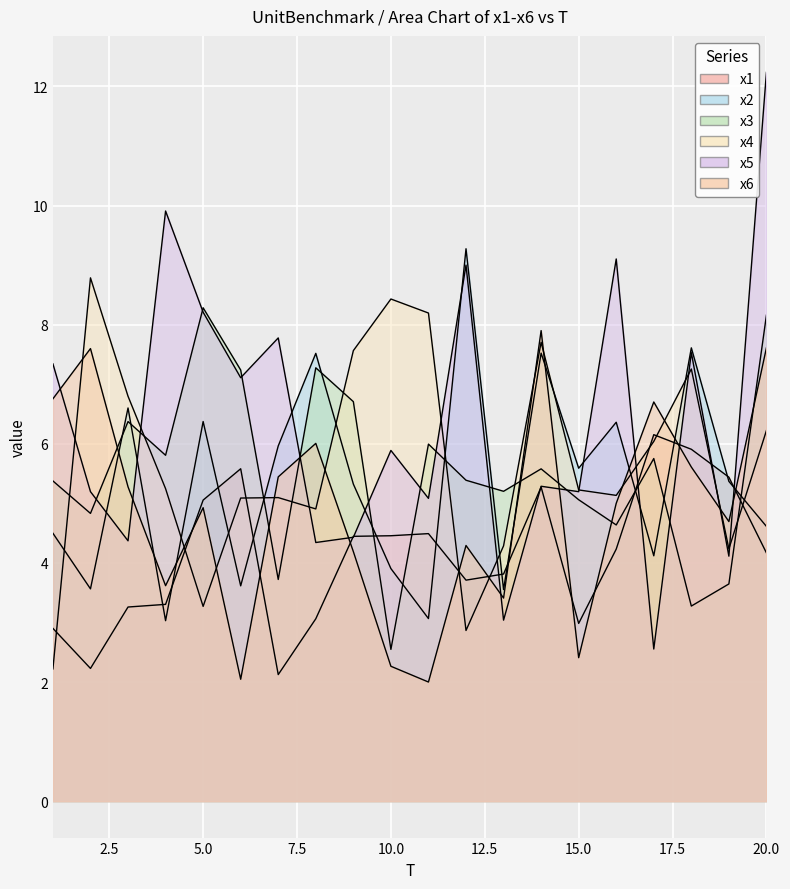

Between 3 and 6, which is larger?

6